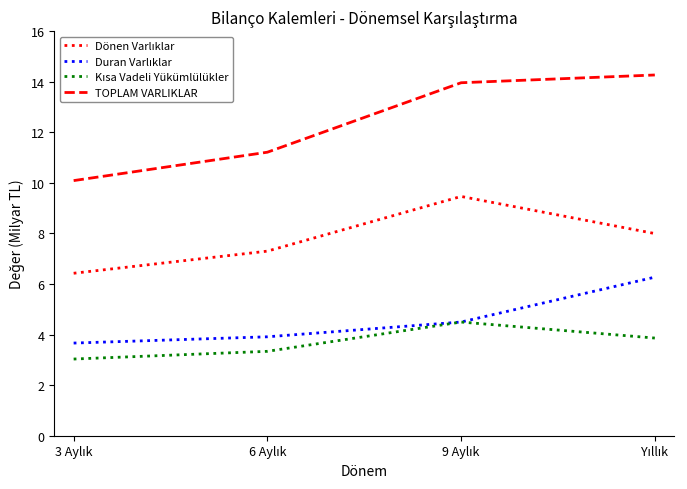

Which series has the largest range (max minus min)?

TOPLAM VARLIKLAR